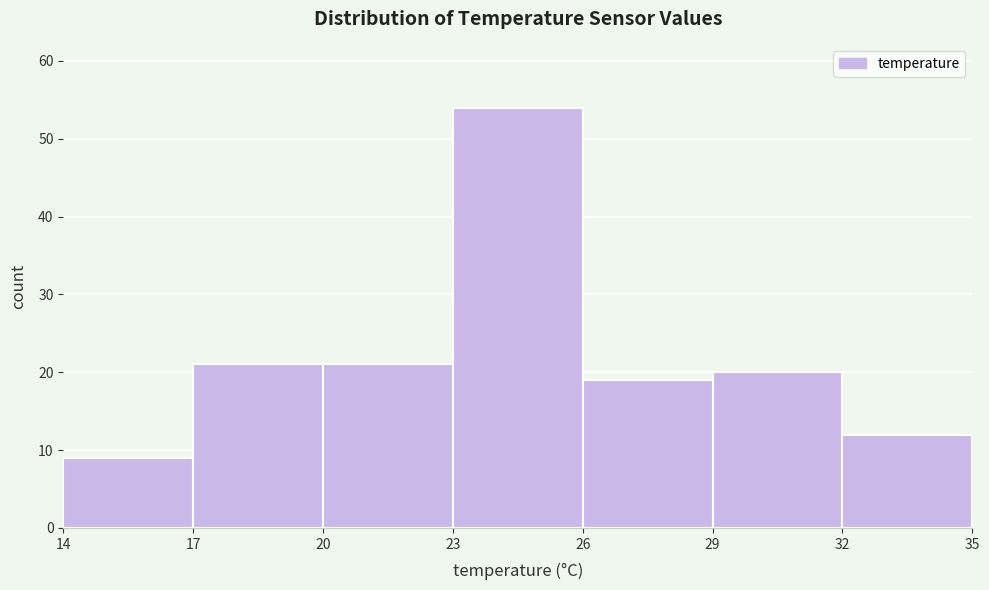

Reading left to right, list every bar in this chart as the range it spans on the x-axis followed by its height. The values are not printed on the chart, so give them approximately, as read against the axis.

14 to 17: 9
17 to 20: 21
20 to 23: 21
23 to 26: 54
26 to 29: 19
29 to 32: 20
32 to 35: 12